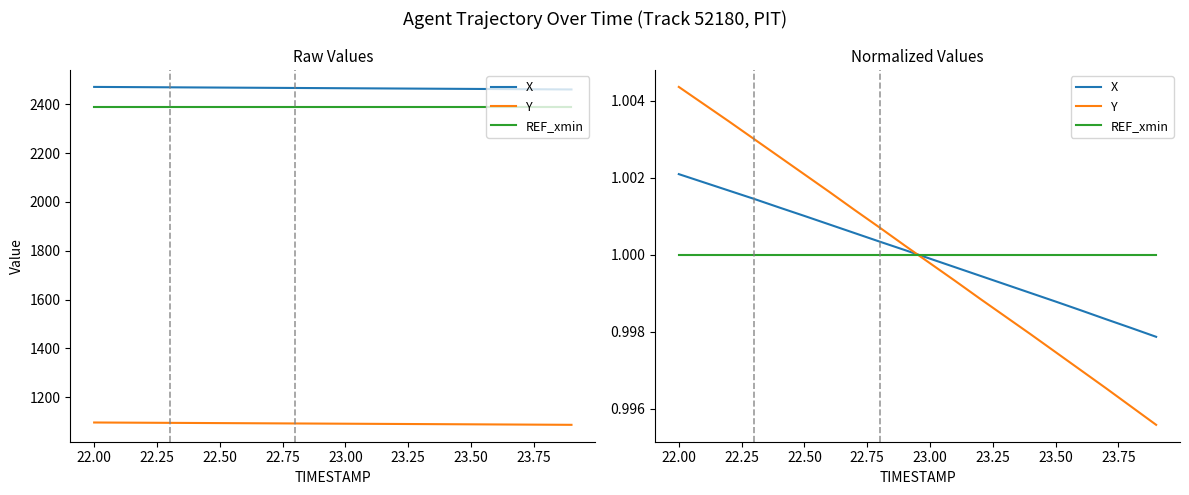

At how many categories does at least one series exceed 1?

20